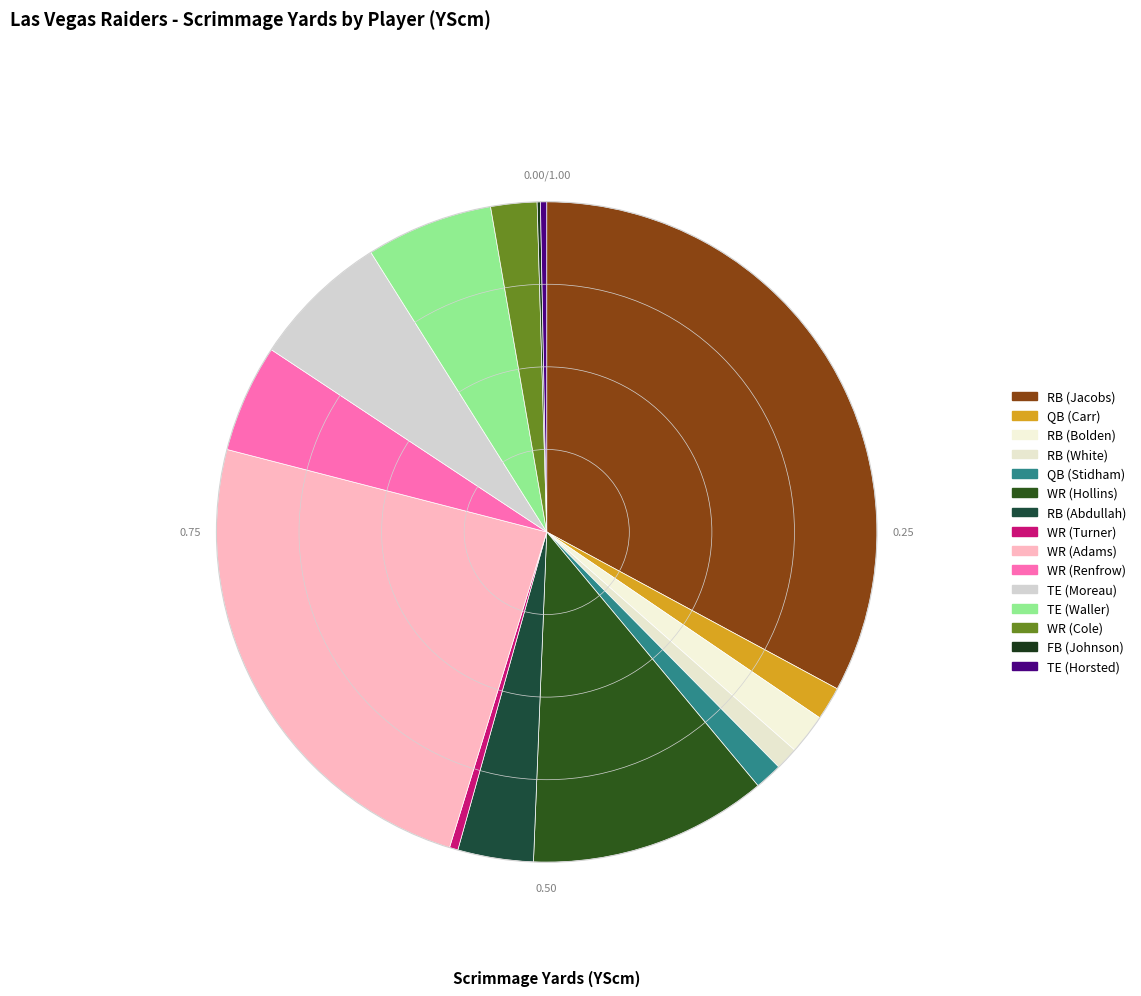

Is the sum of RB (Bolden) and QB (Carr) greater than half?

No